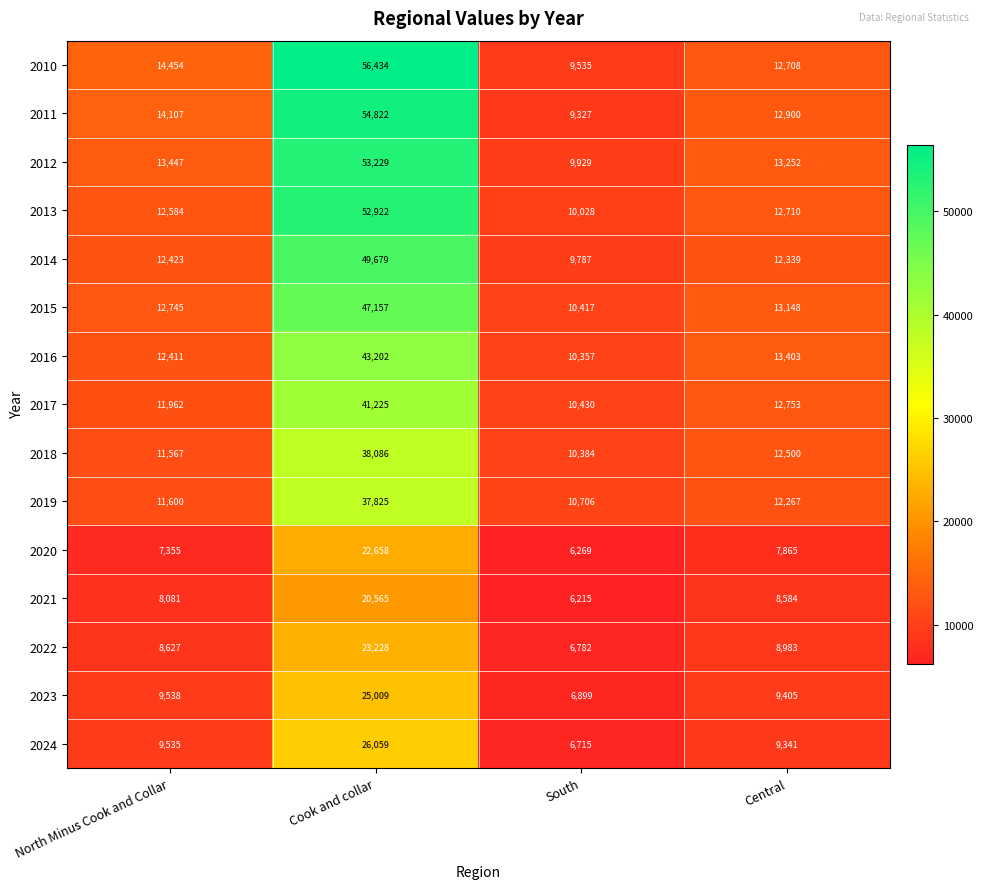

Which series has the largest range (max minus min)?

2010